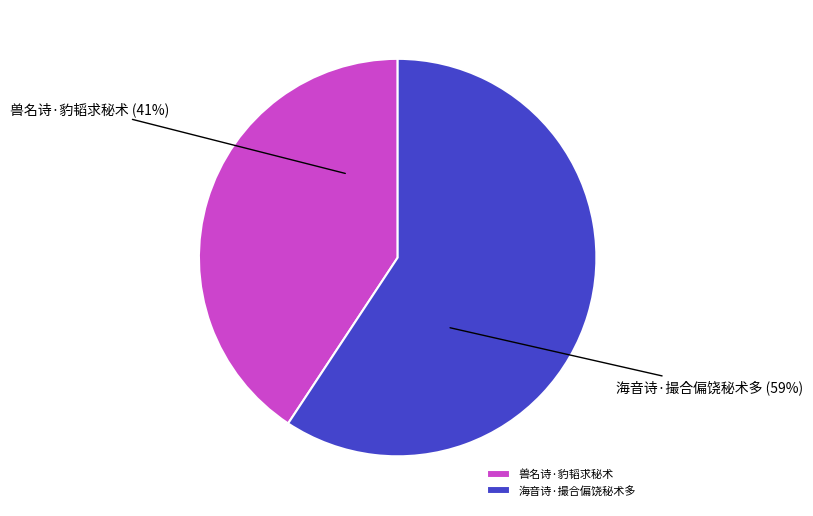

What is the smallest slice in the pie chart?

兽名诗·豹韬求秘术